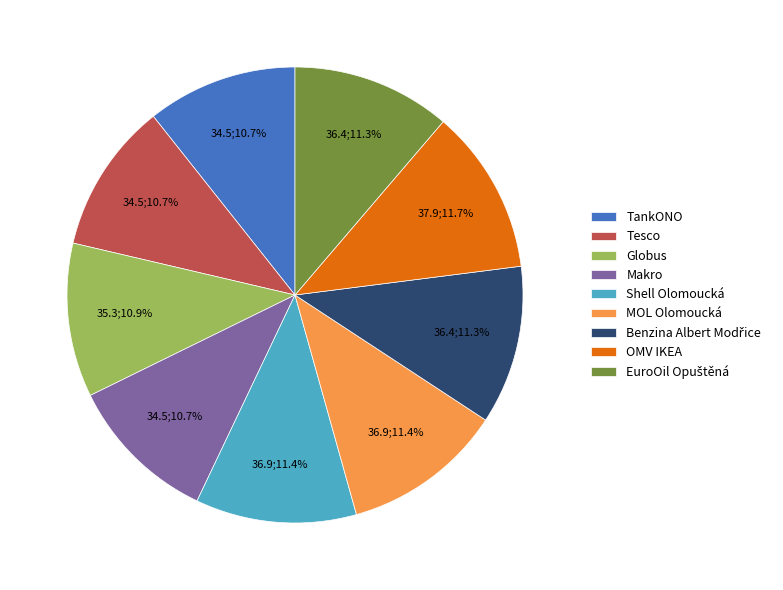

How many segments does this pie chart have?

9